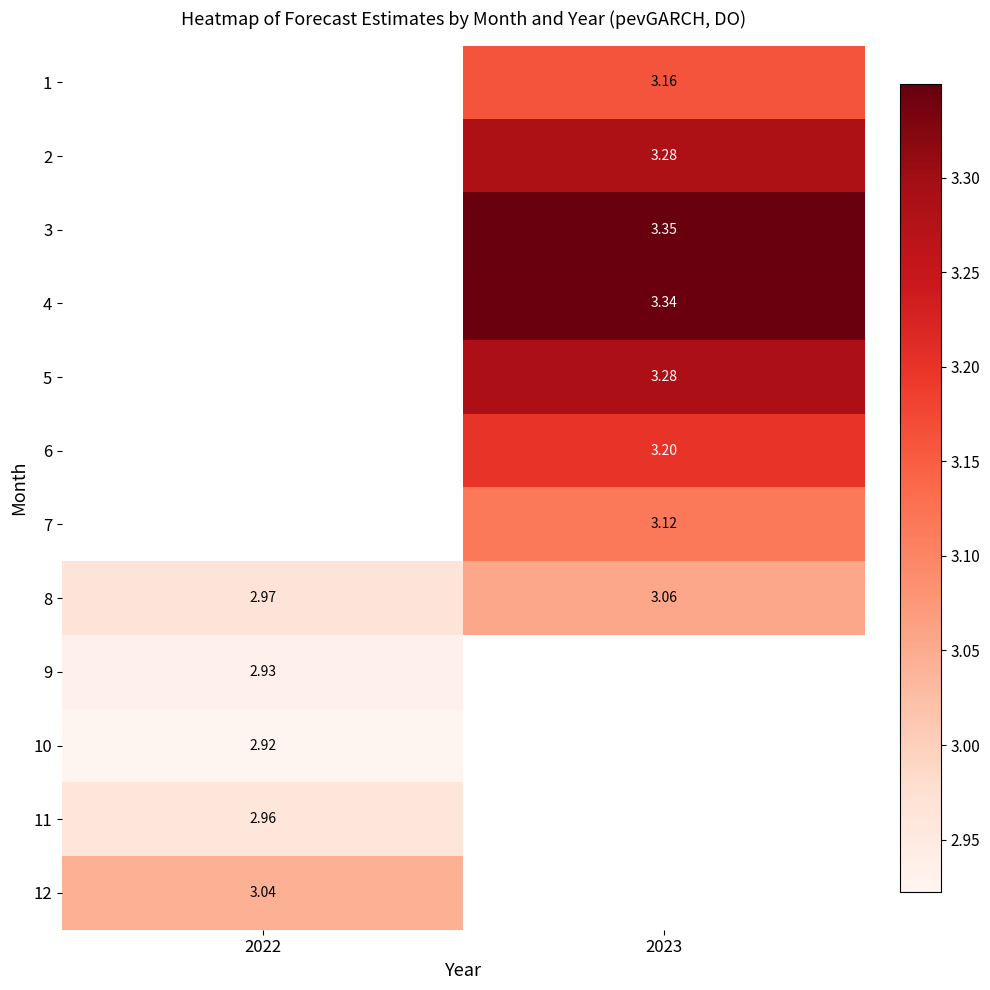

Between 2022 and 2023, which series saw the biggest shift?

8